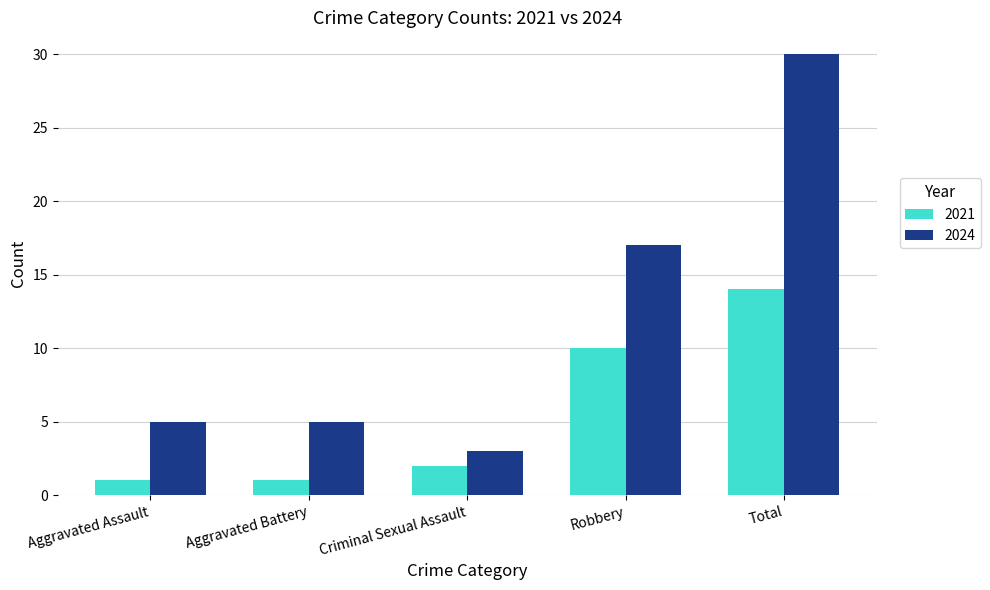

At which category is the sum across all series the highest?

Total